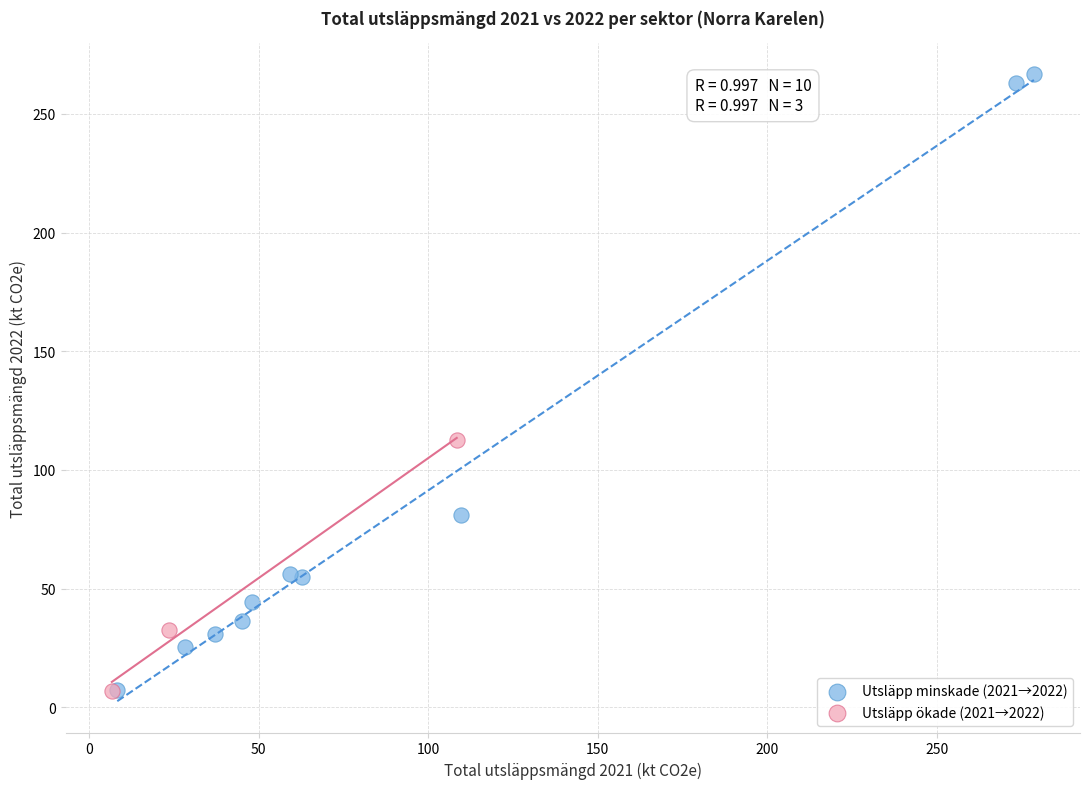

Which series has the largest Y range (max minus min)?

Utsläpp minskade (2021→2022)